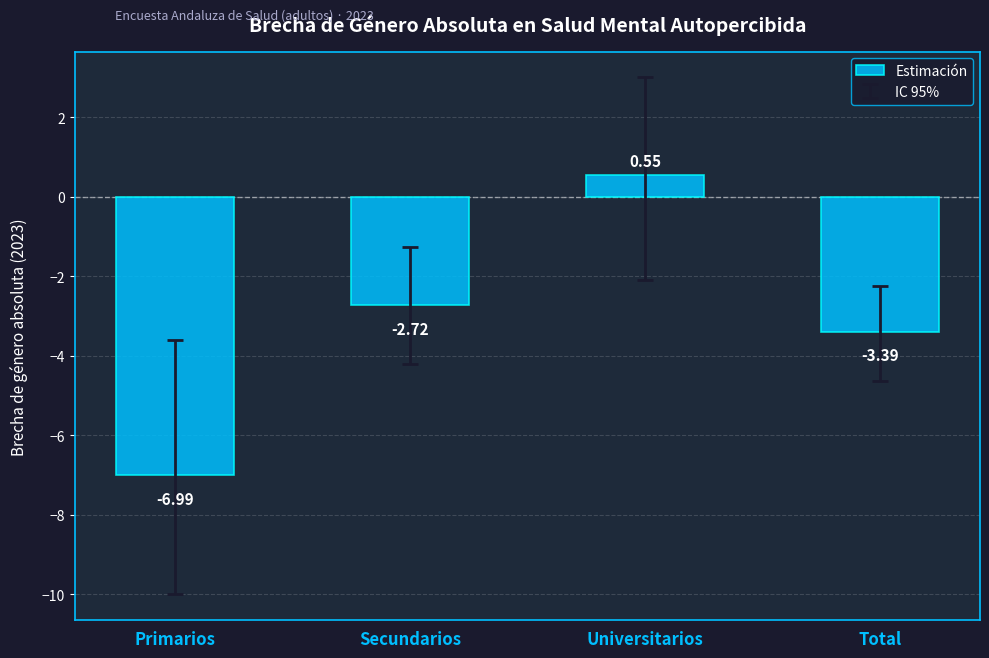

What is the sum of all values?

-12.6